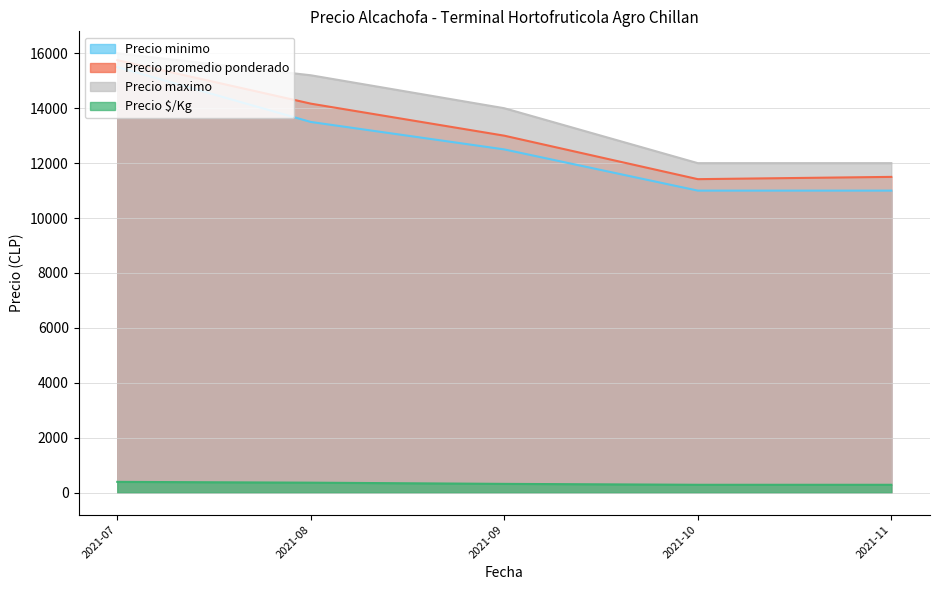

How many values in the Precio minimo series are below 12500?

2